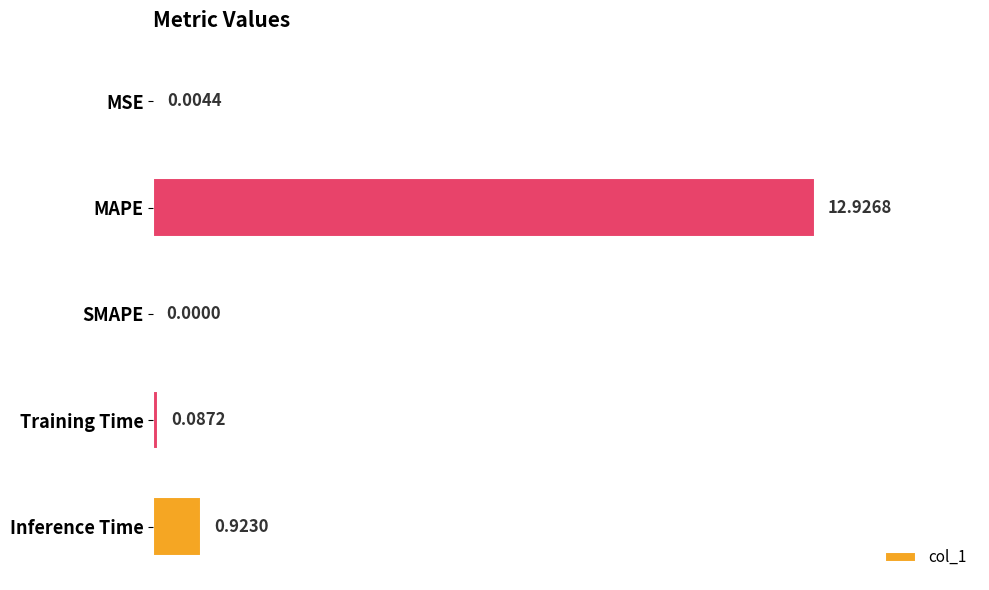

What is the greatest value displayed?

12.9